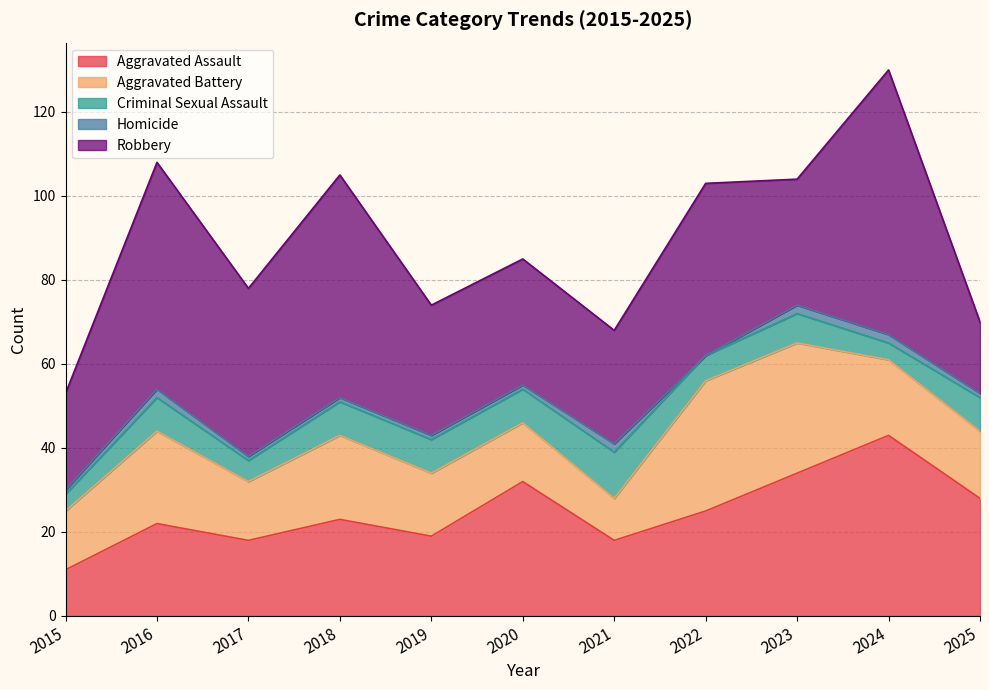

What is the value of the Aggravated Battery point at the 11th from the left?

16